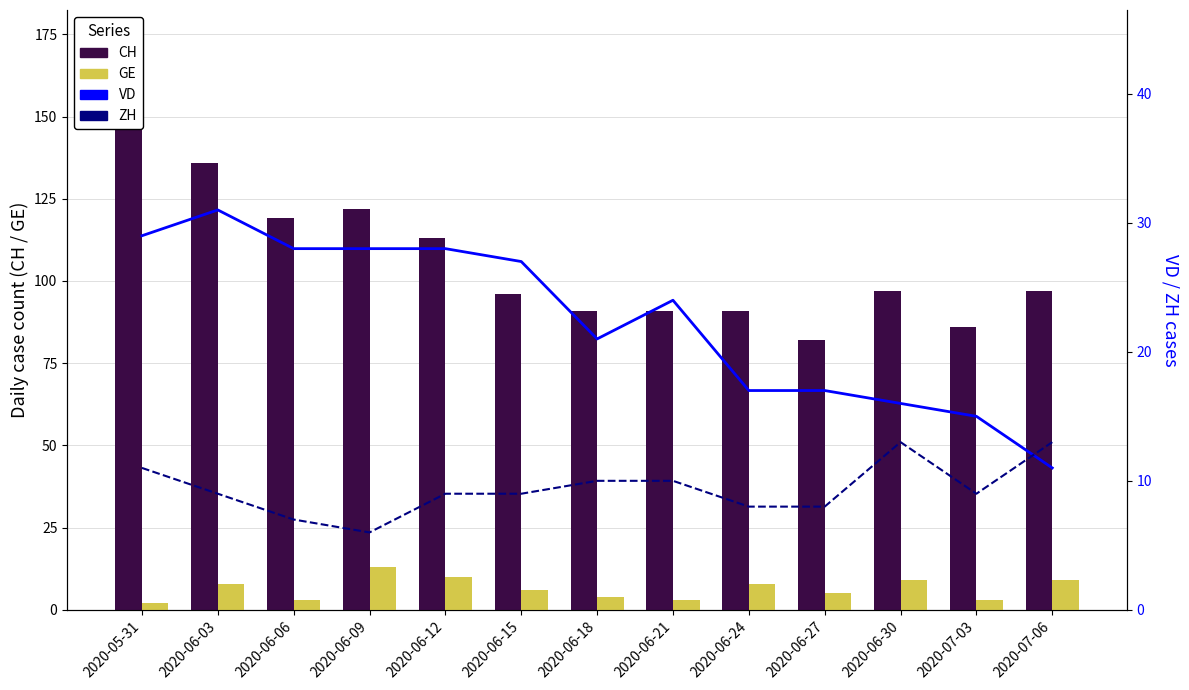

At how many categories does at least one series exceed 109?

5